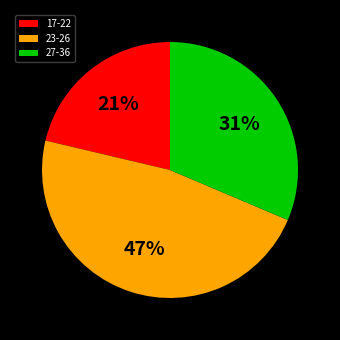

What is the largest slice in the pie chart?

23-26